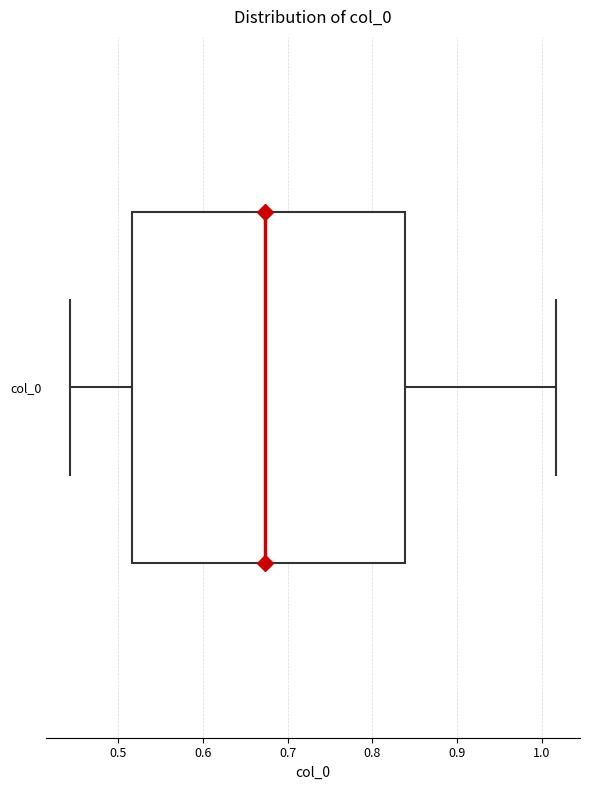

Read this box plot against the x-axis: the position of the median line, the range covered by the box, and the ends of both whiskers. The values are not printed on the chart, so give them approximately, as read against the axis.

median 0.67, box 0.52 to 0.84, whiskers 0.44 to 1.02